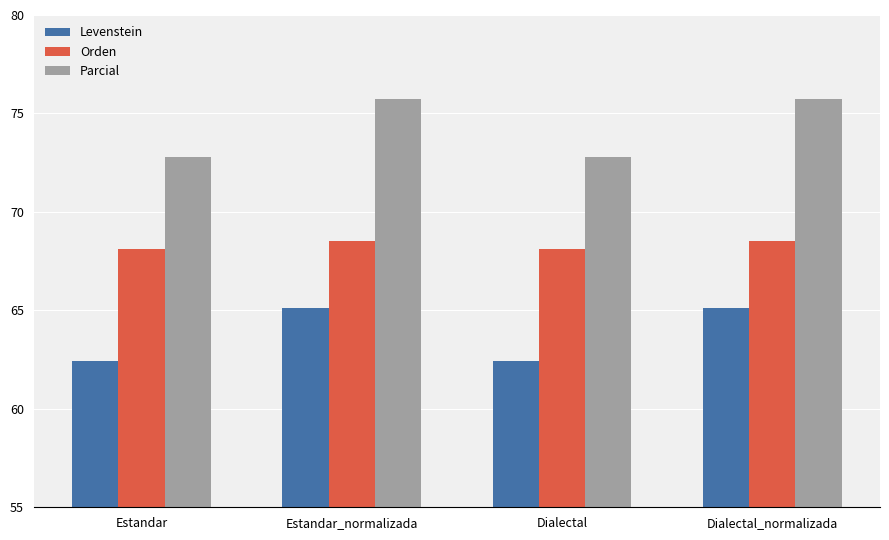

Which series has the largest range (max minus min)?

Parcial